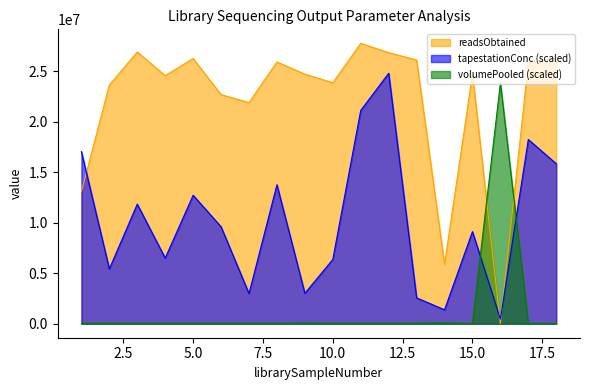

Which series has the largest total across all categories?

readsObtained